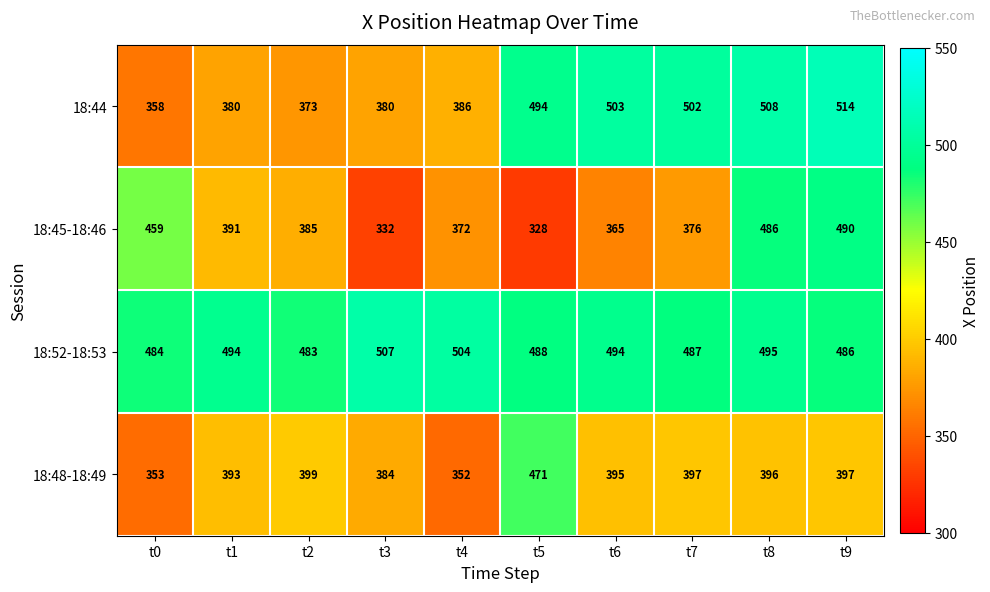

At which category is the sum across all series the highest?

t9